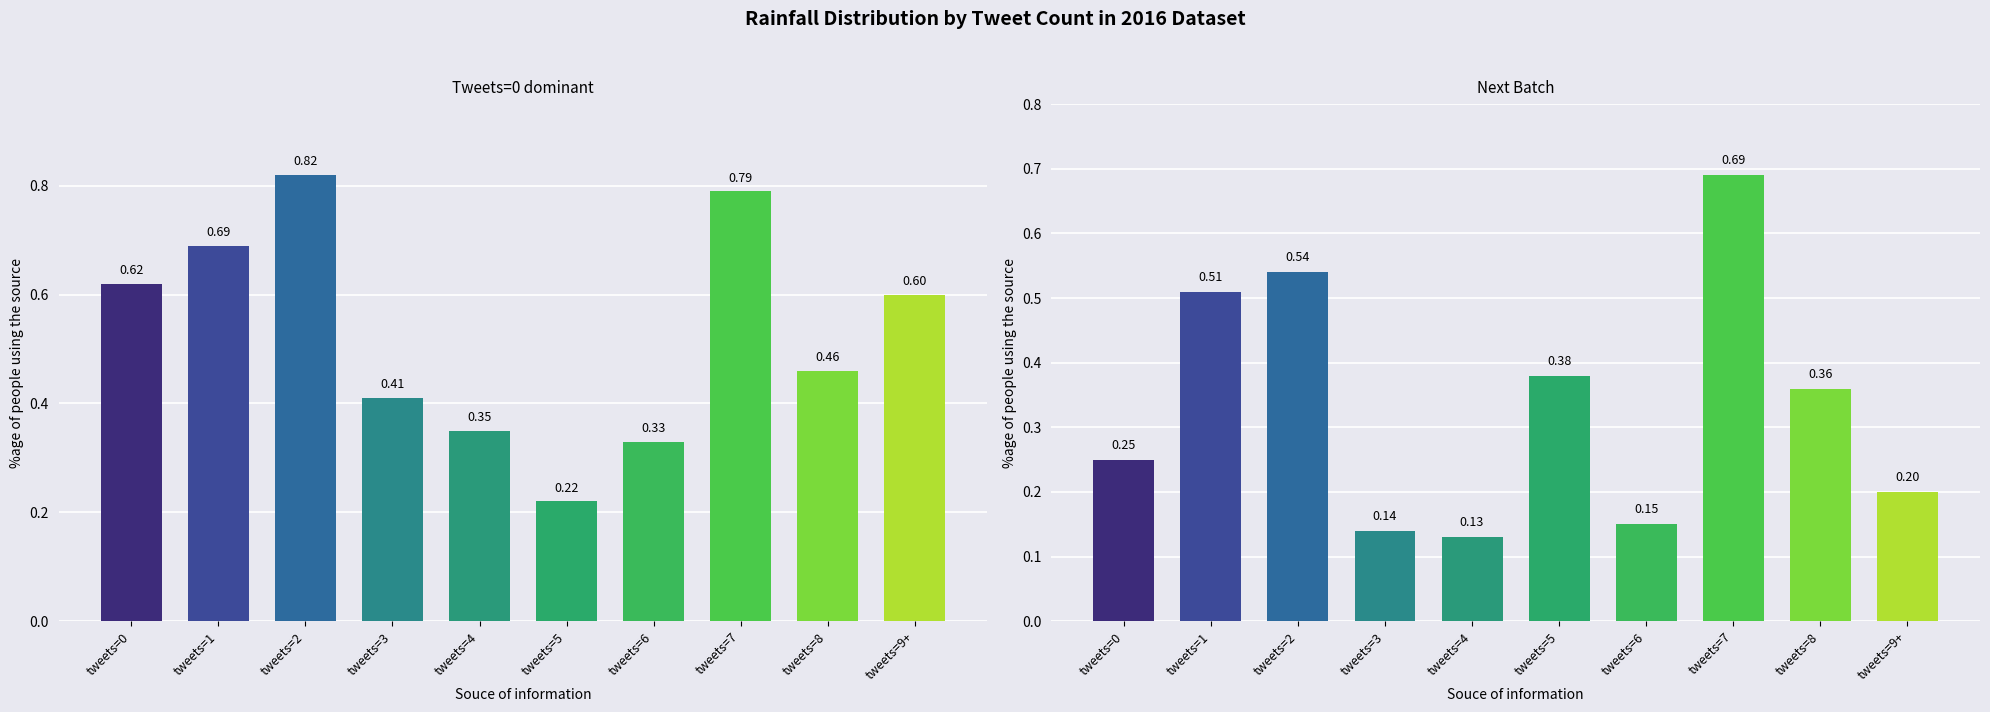

Rank the series by their average value, from lowest to highest.

Next batch rainfall (mm/30min), rainfall (mm/30min)